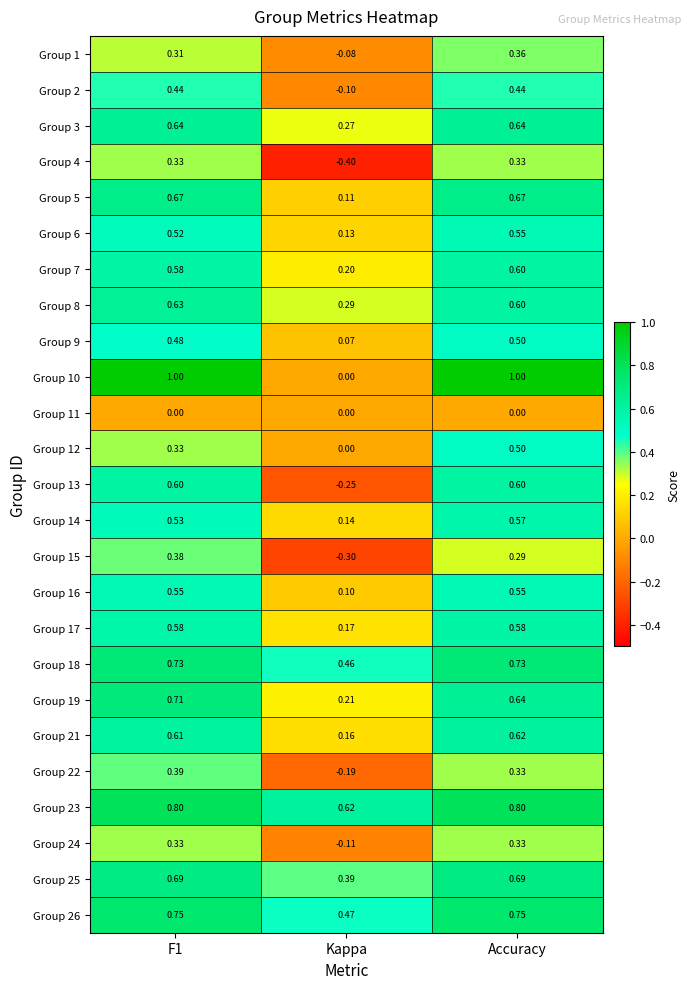

At which category is the sum across all series the highest?

Accuracy